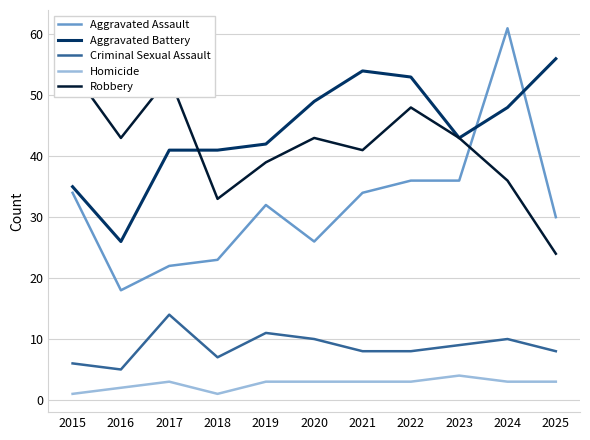

At how many categories does at least one series exceed 55?

2